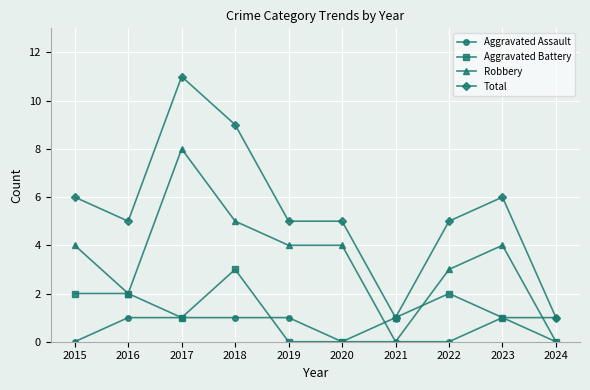

The value of Aggravated Assault at 2024 is 2. True or false?

False